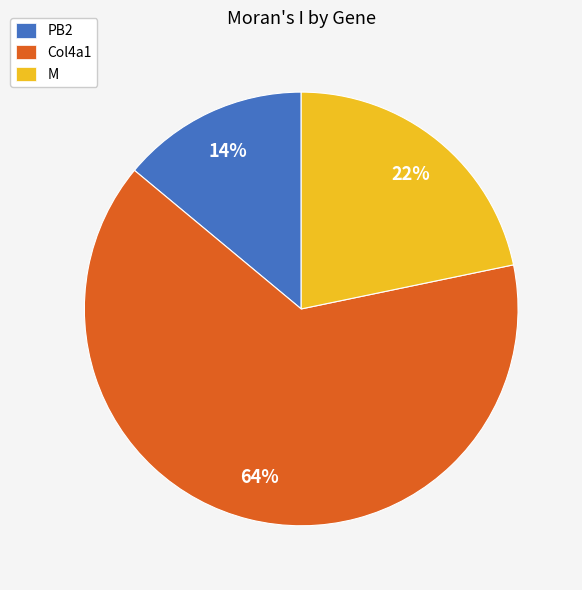

Is it true that PB2 is 14% of the pie?

True